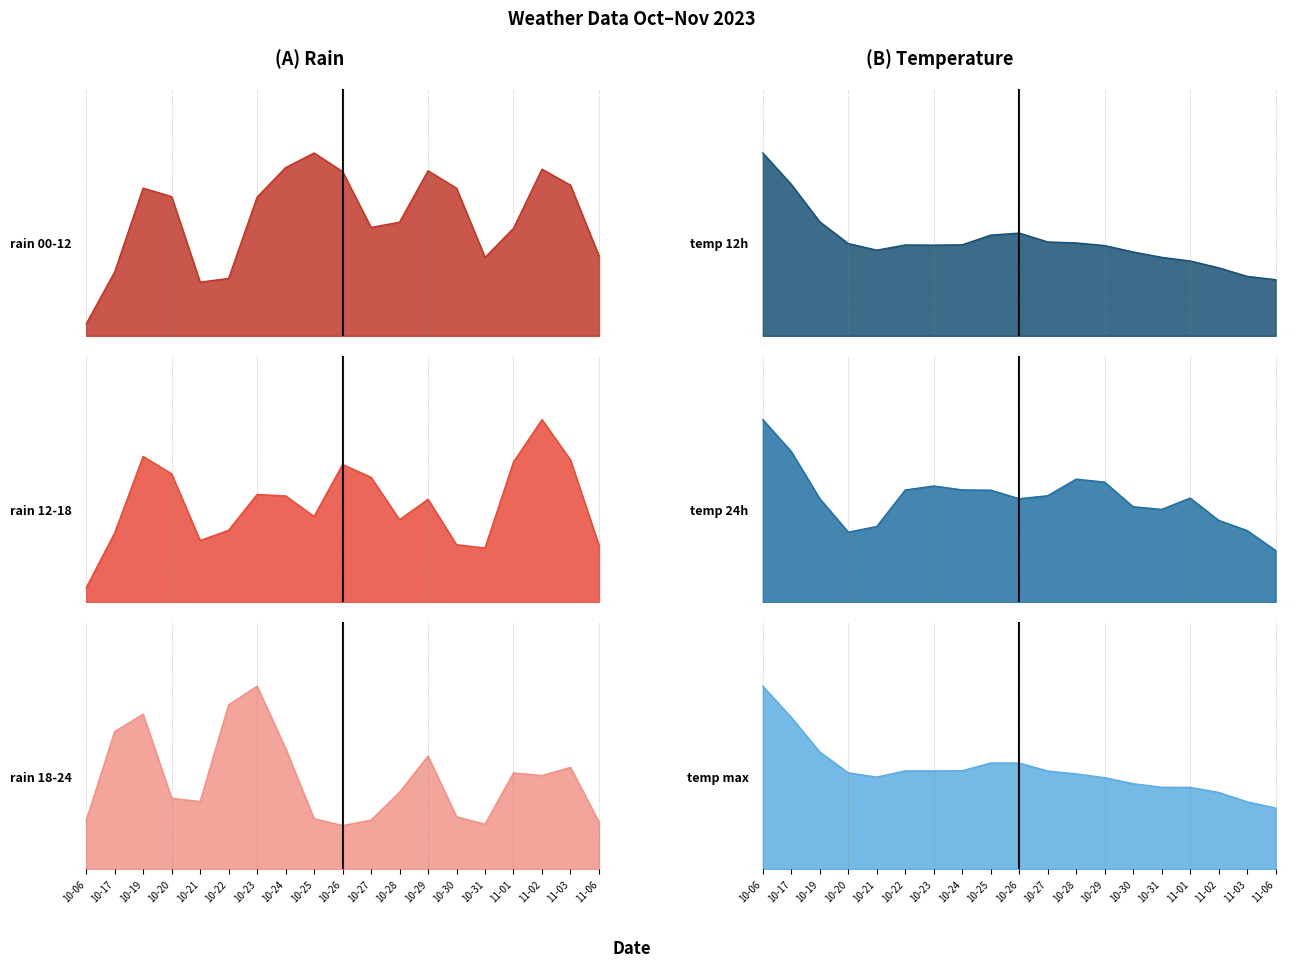

What is the label of the 3rd point from the right?

2023-11-02